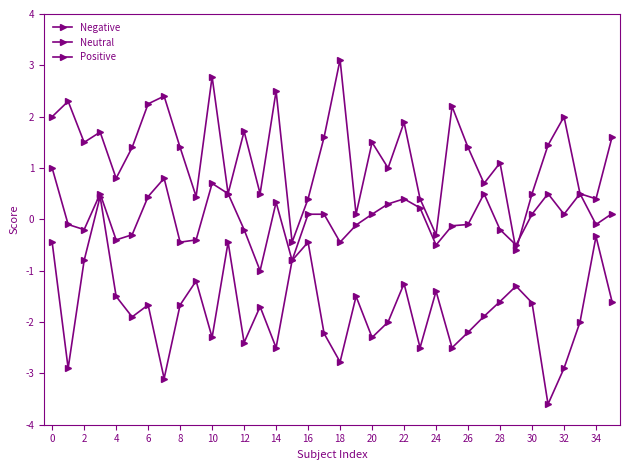

How many values in the Neutral series are below 0?

17